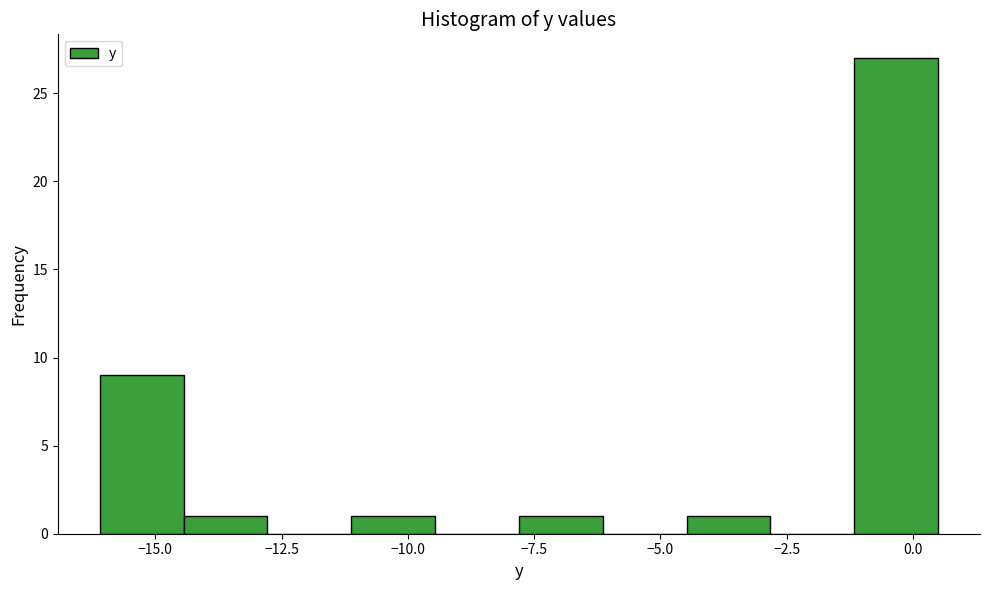

Around what value on the x-axis is the tallest bar? Give the approximate position of its centre, as read against the axis.

-0.5